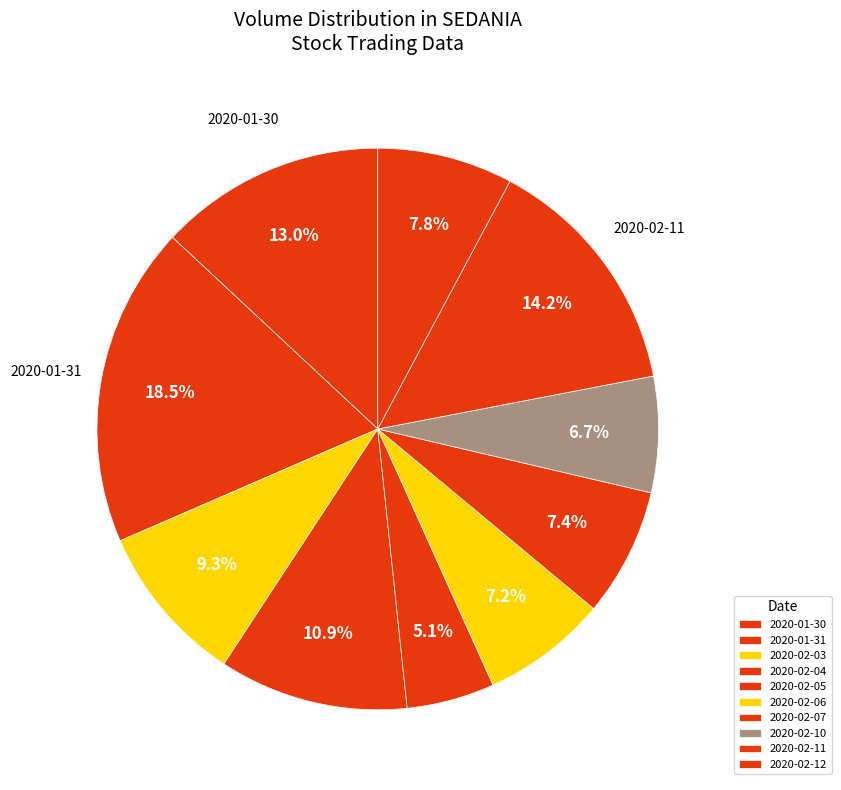

Which slice is the largest?

2020-01-31